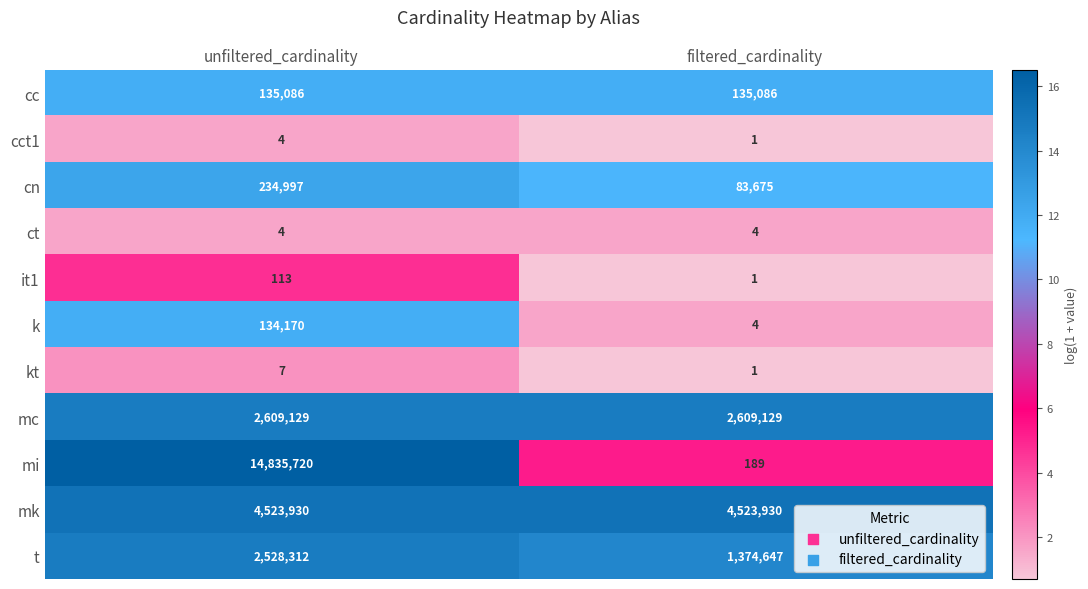

Which series changed the most between unfiltered_cardinality and filtered_cardinality?

mi